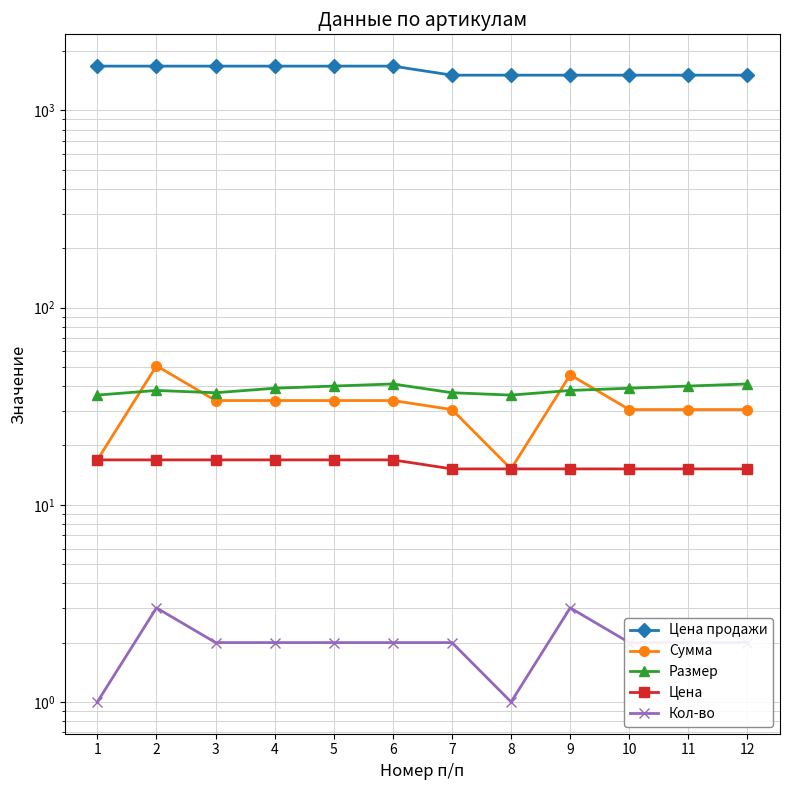

How many series are shown in this chart?

5